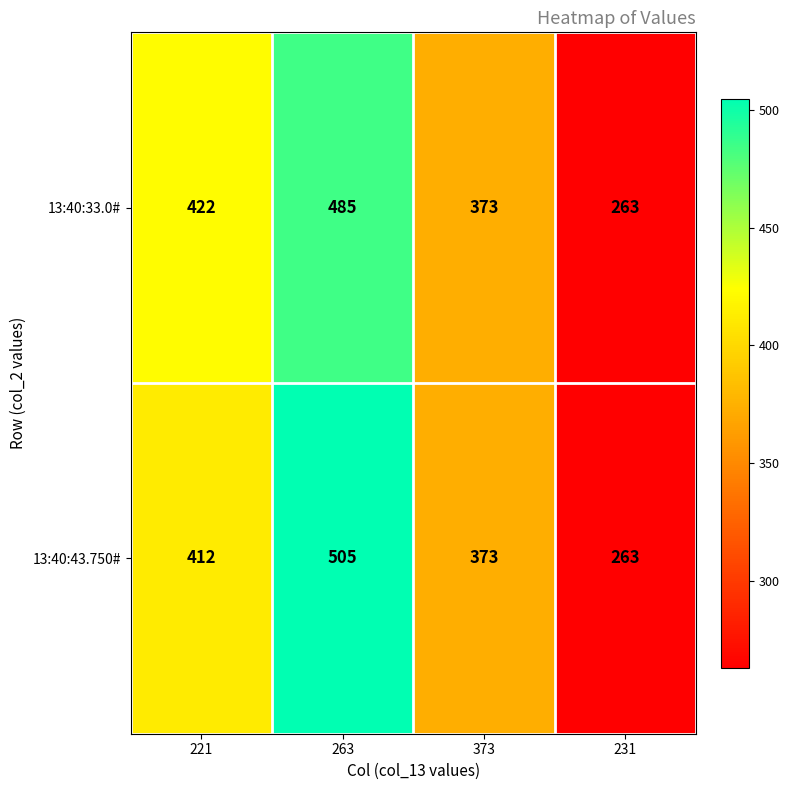

At which category is the sum across all series the highest?

263